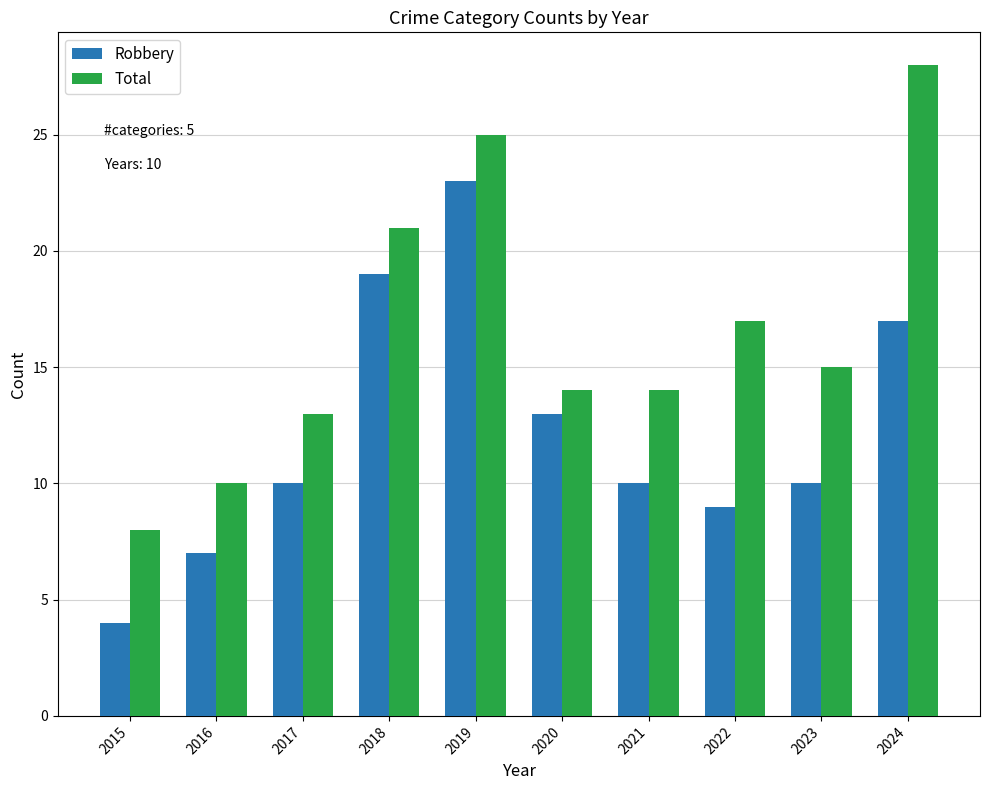

How many data points in Total are less than 15?

5